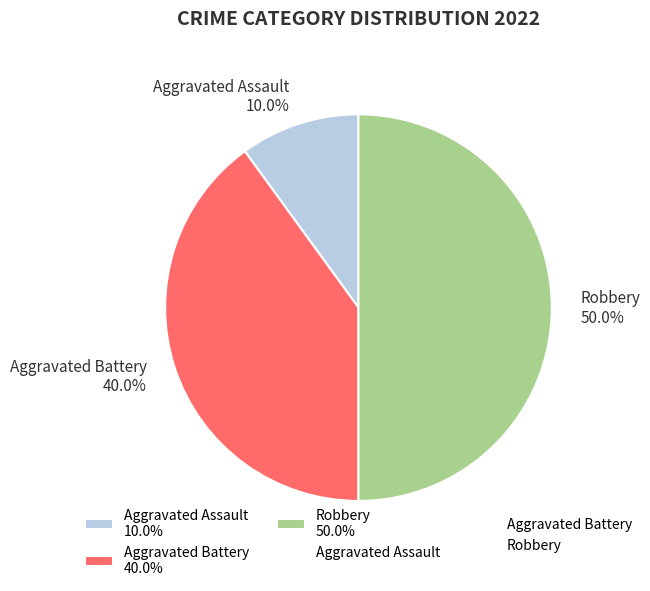

Is it true that Aggravated Assault is 10% of the pie?

True